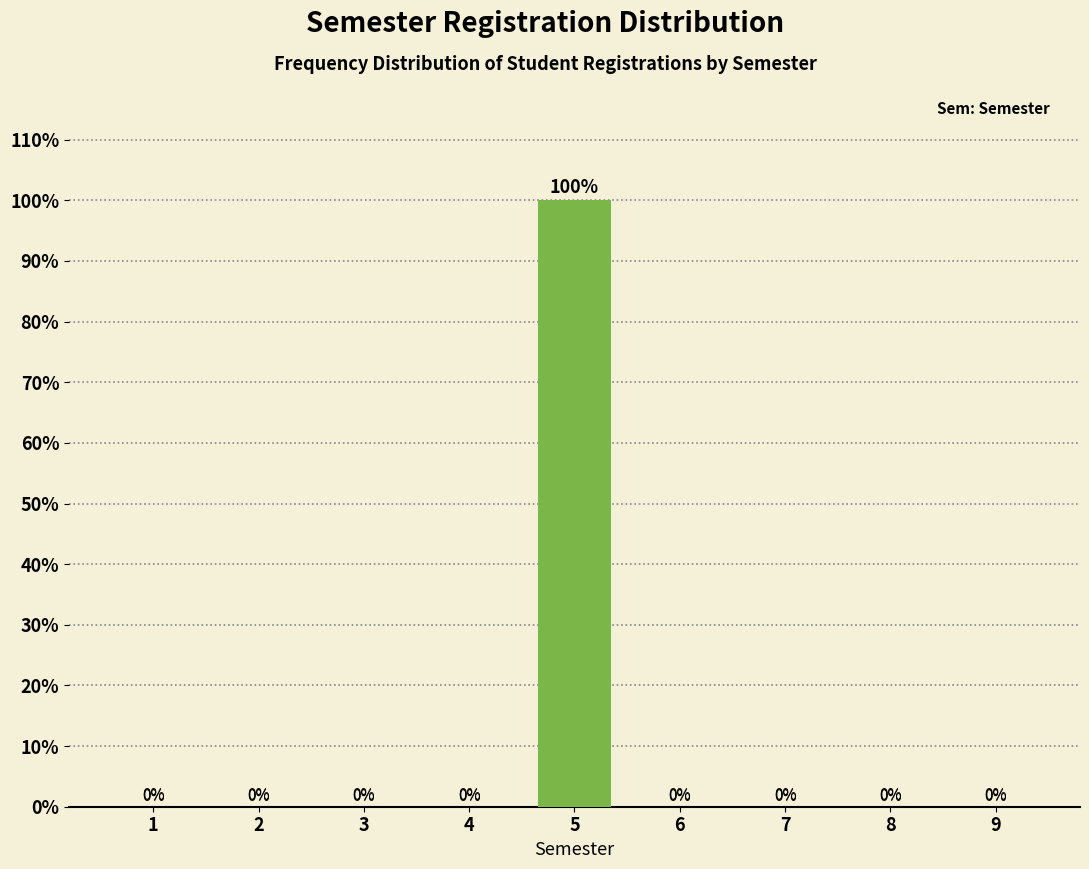

Reading right to left, list all the values displayed in this chart.

9=0	8=0	7=0	6=0	5=100	4=0	3=0	2=0	1=0